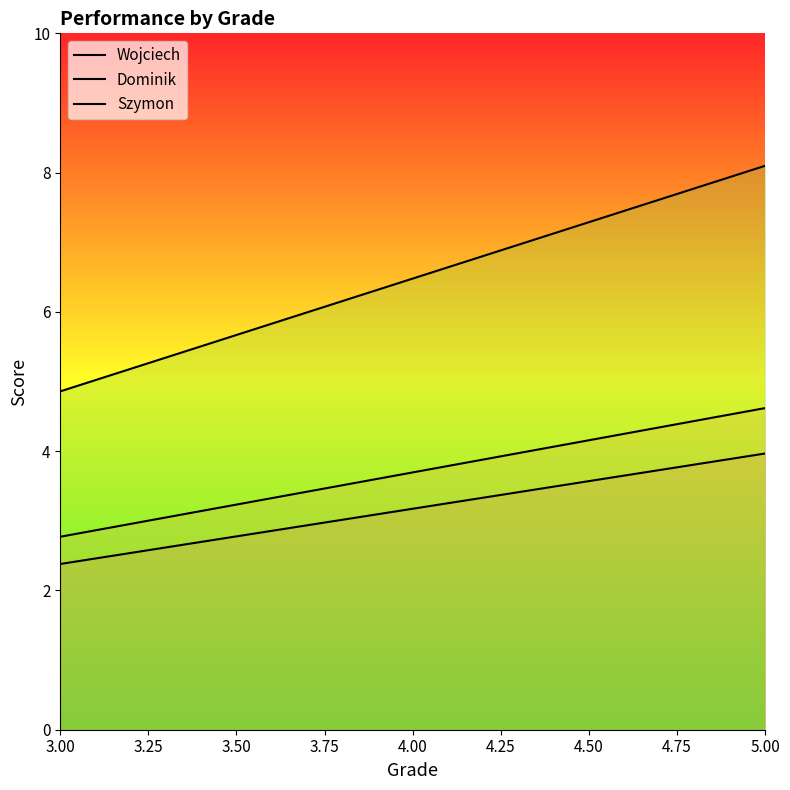

Where is Wojciech nearest to the value 3?

4.00